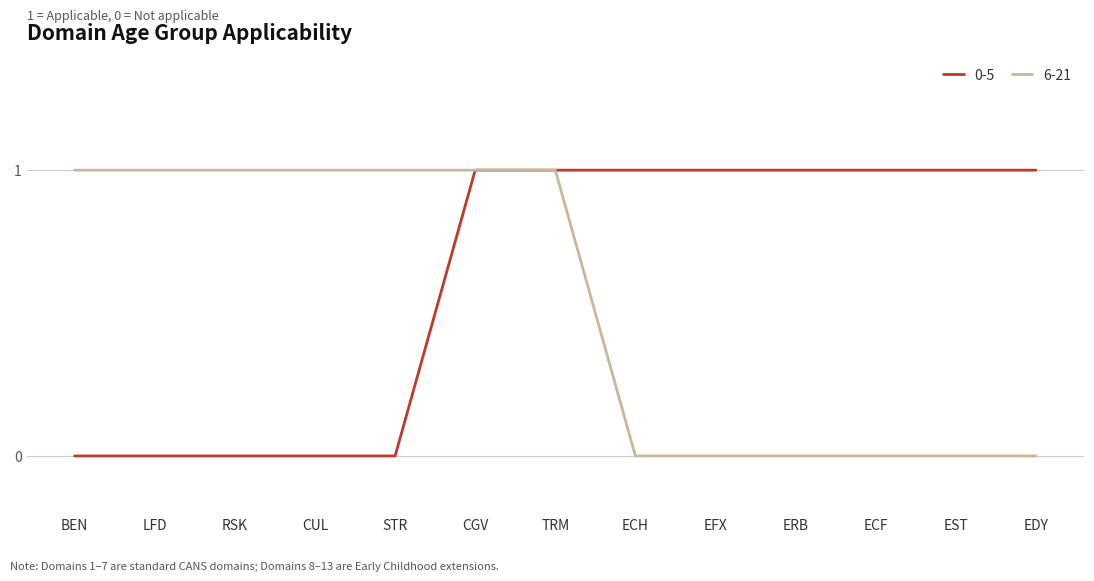

What position from the left is ERB?

10